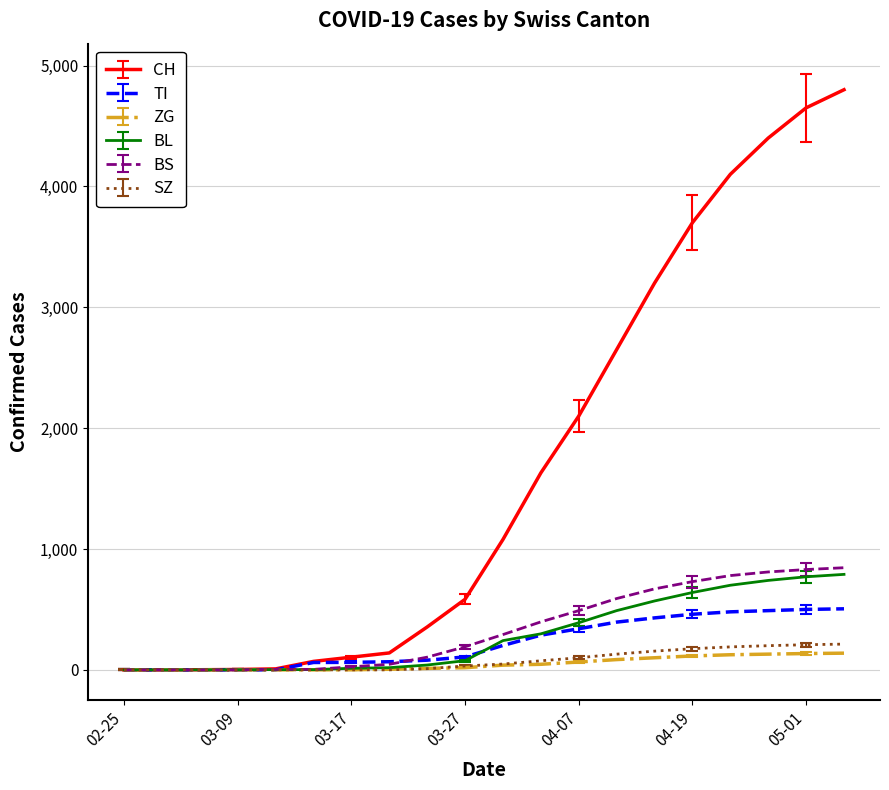

Which series has the largest total across all categories?

CH